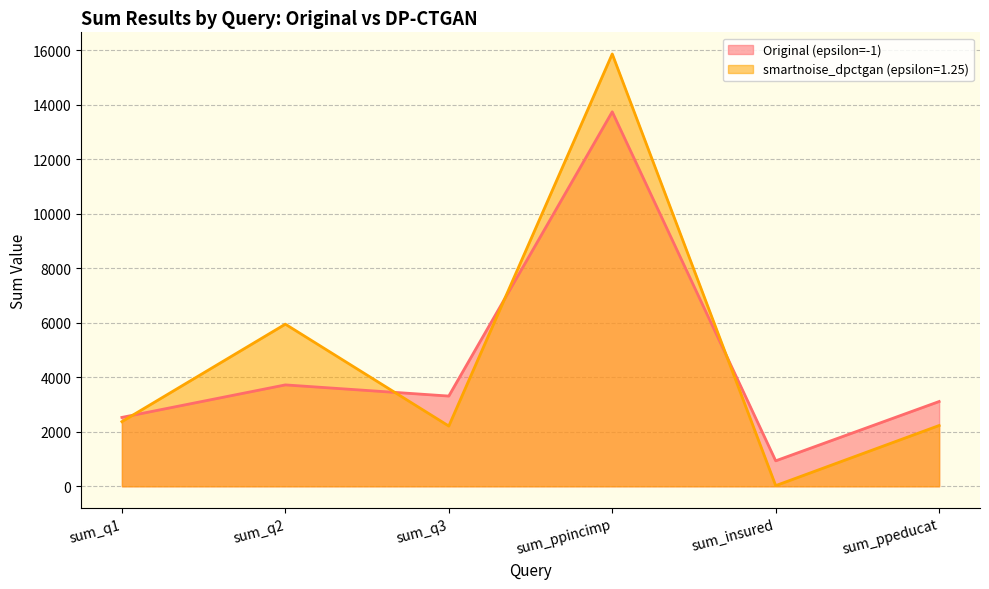

Which series has the largest range (max minus min)?

smartnoise_dpctgan (epsilon=1.25)